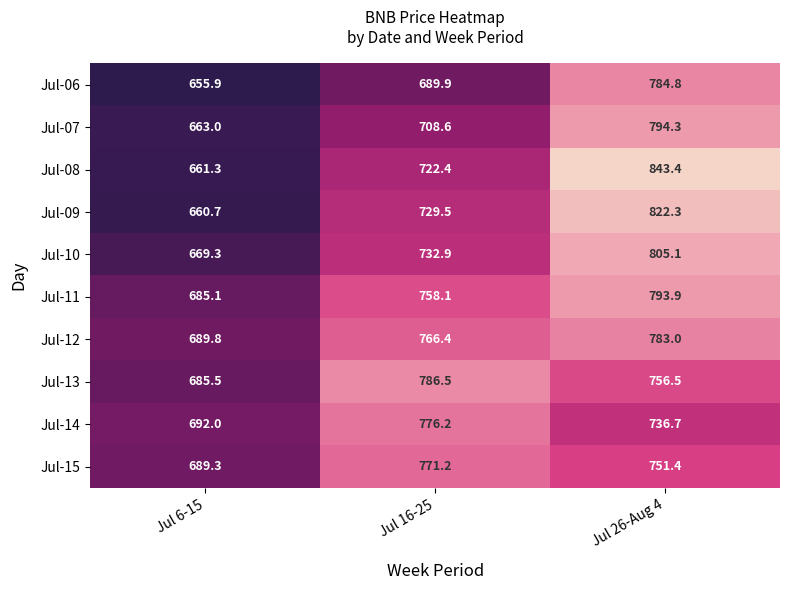

Which series has the largest range (max minus min)?

Jul-08